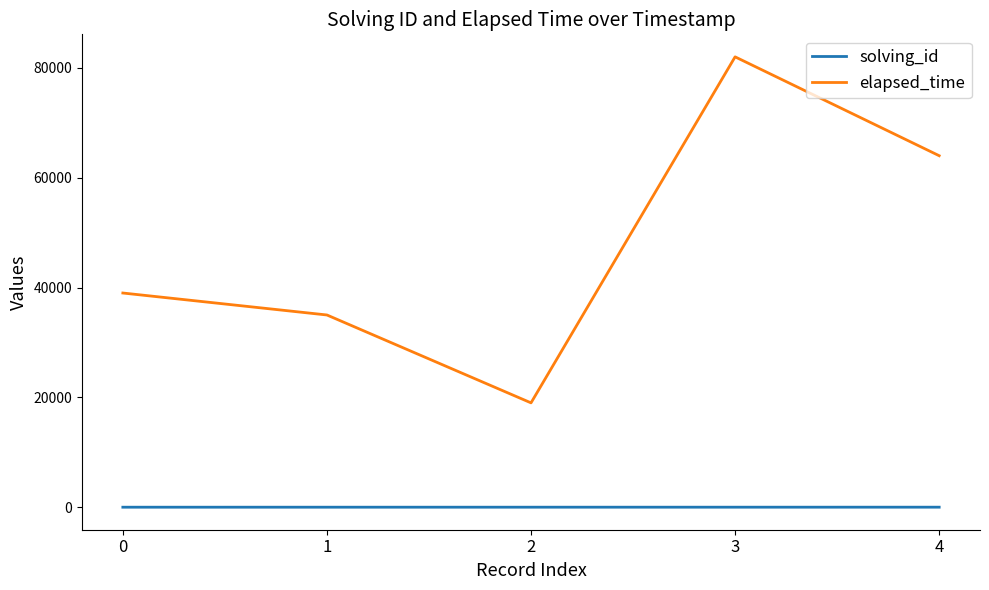

Rank the series by their maximum value, from highest to lowest.

elapsed_time, solving_id